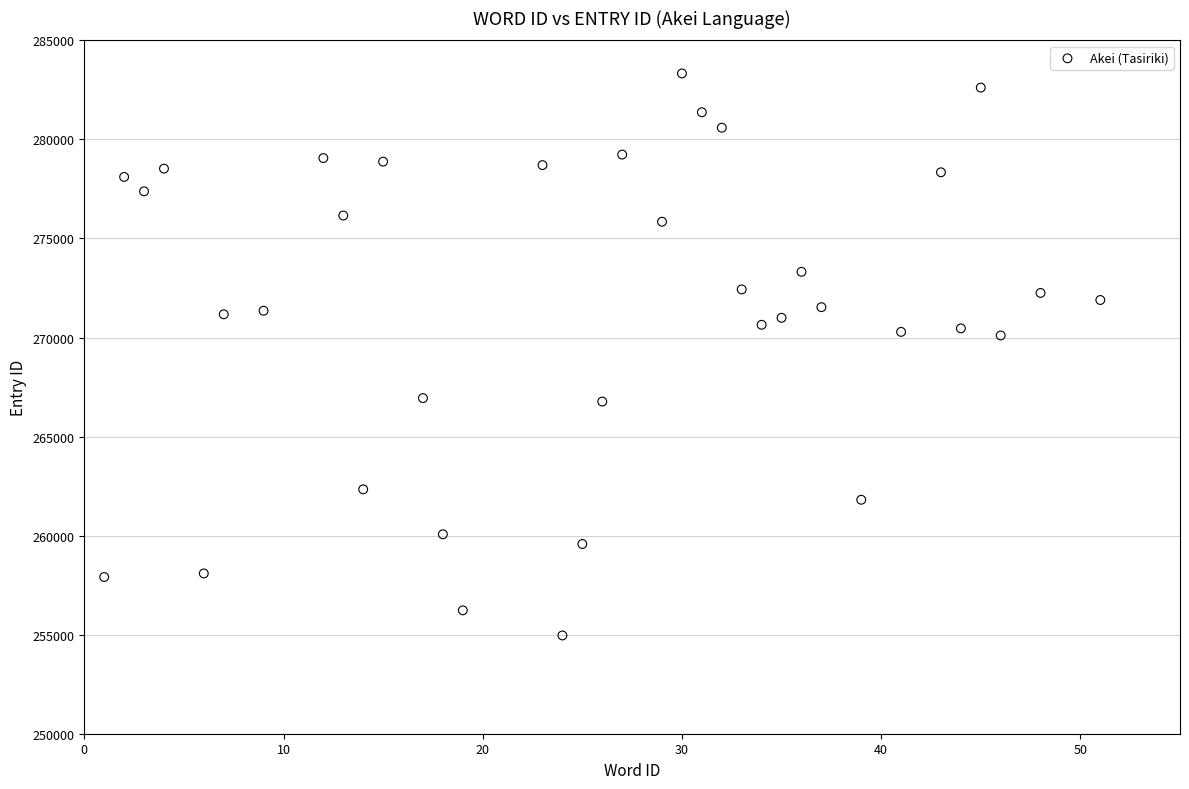

What is the range of X values (max minus min)?

50